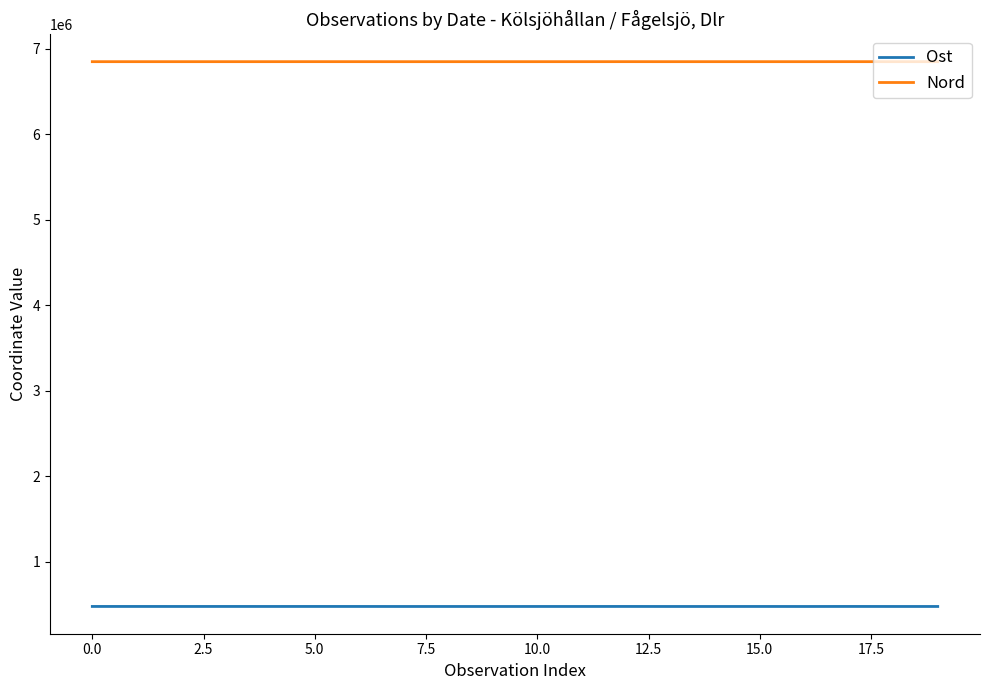

List the series in order of their overall mean, lowest first.

Ost, Nord